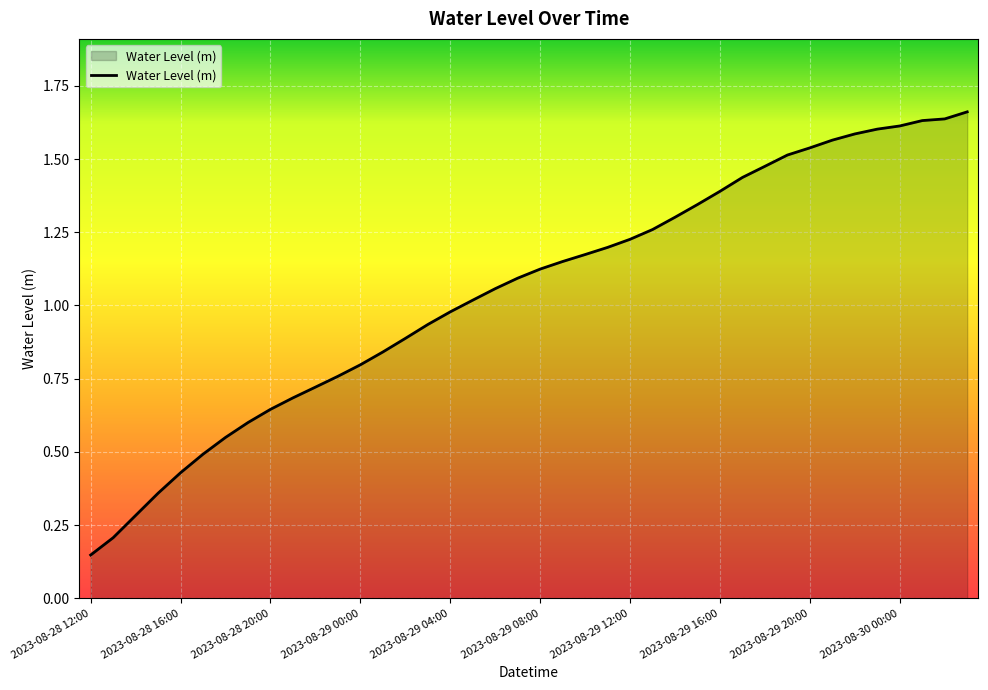

Count the number of categories in the chart.

40